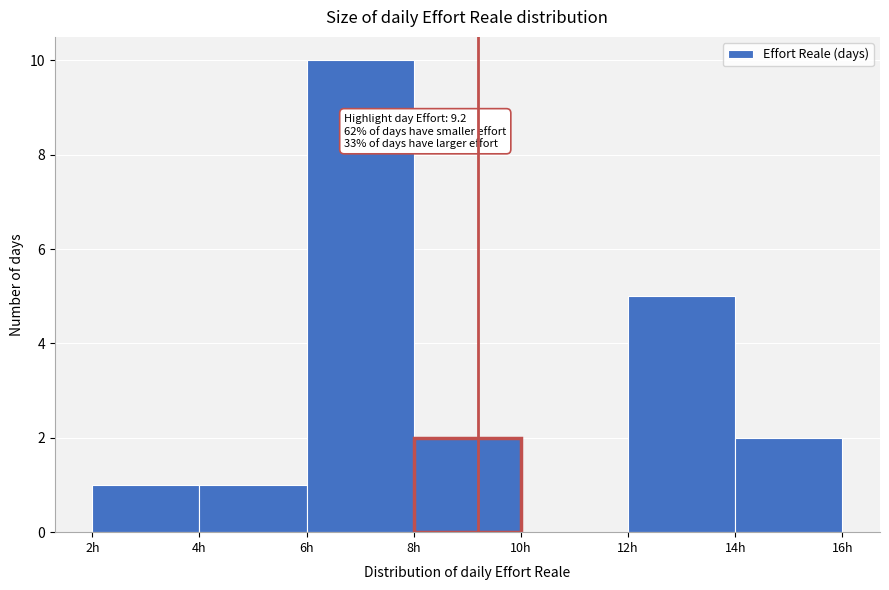

Which range on the x-axis has the tallest bar?

6 to 8